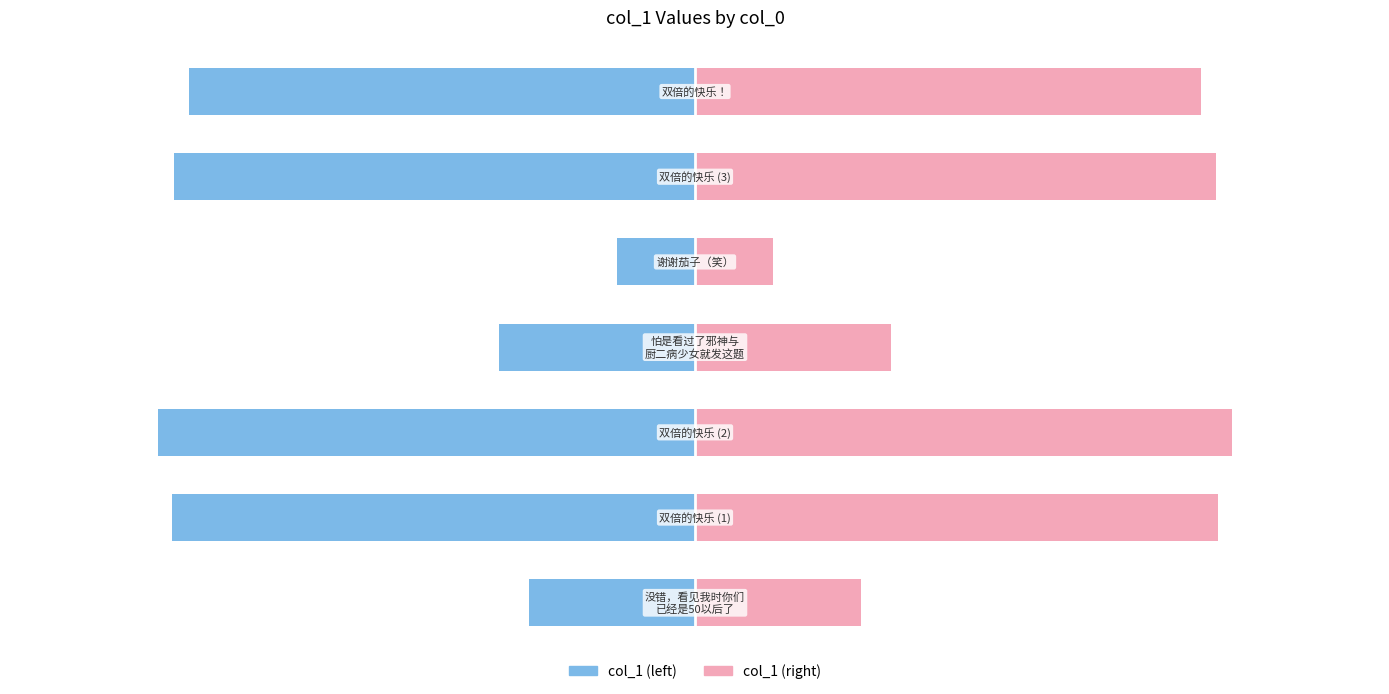

How many bars are there in each group?

2